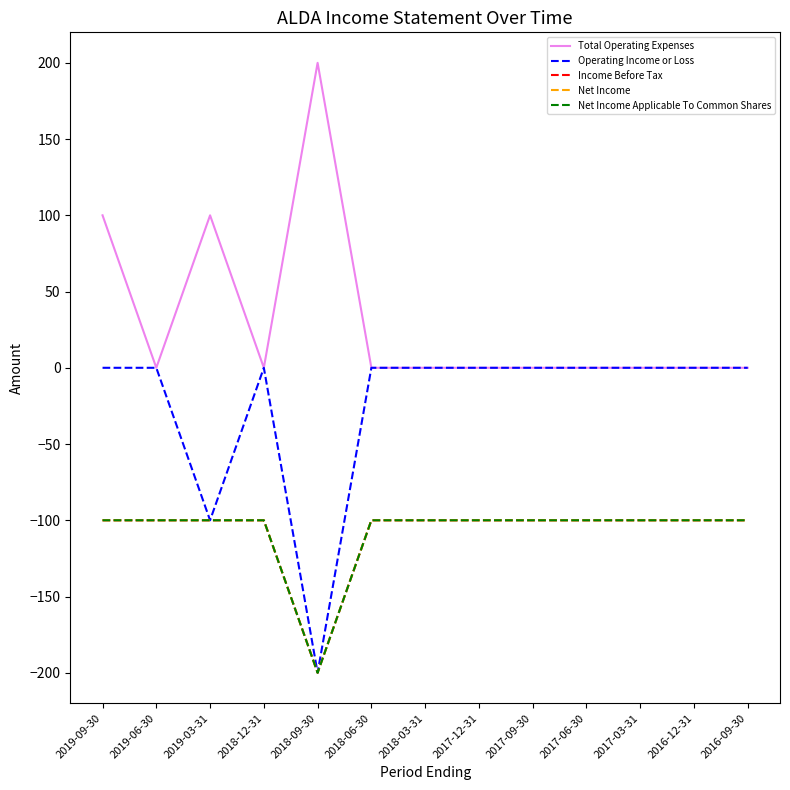

Does the chart display data point markers on the line(s)?

No